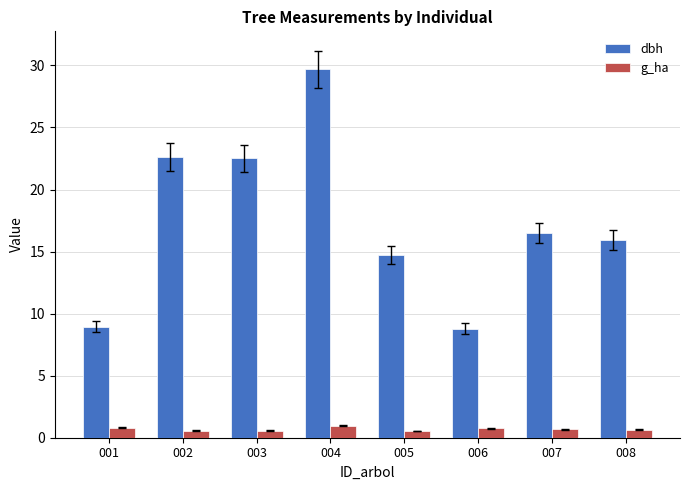

Between 004 and 005, which series saw the biggest shift?

dbh